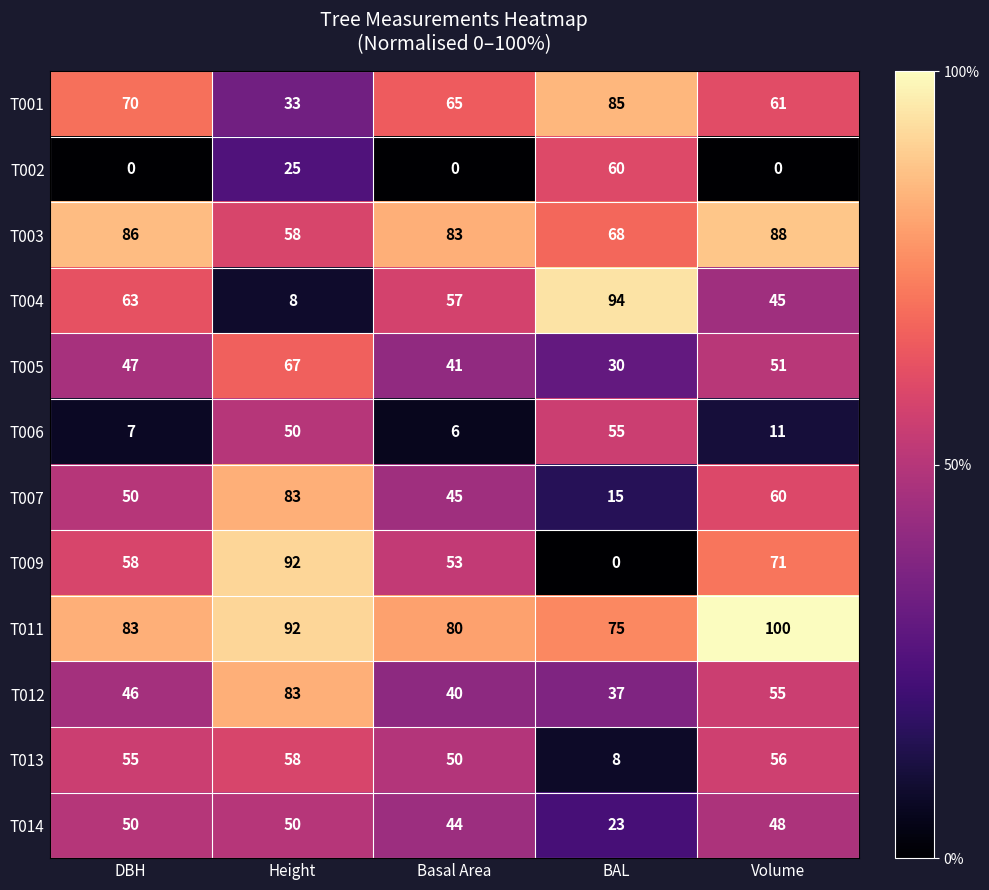

Which series has the widest spread of values?

T009